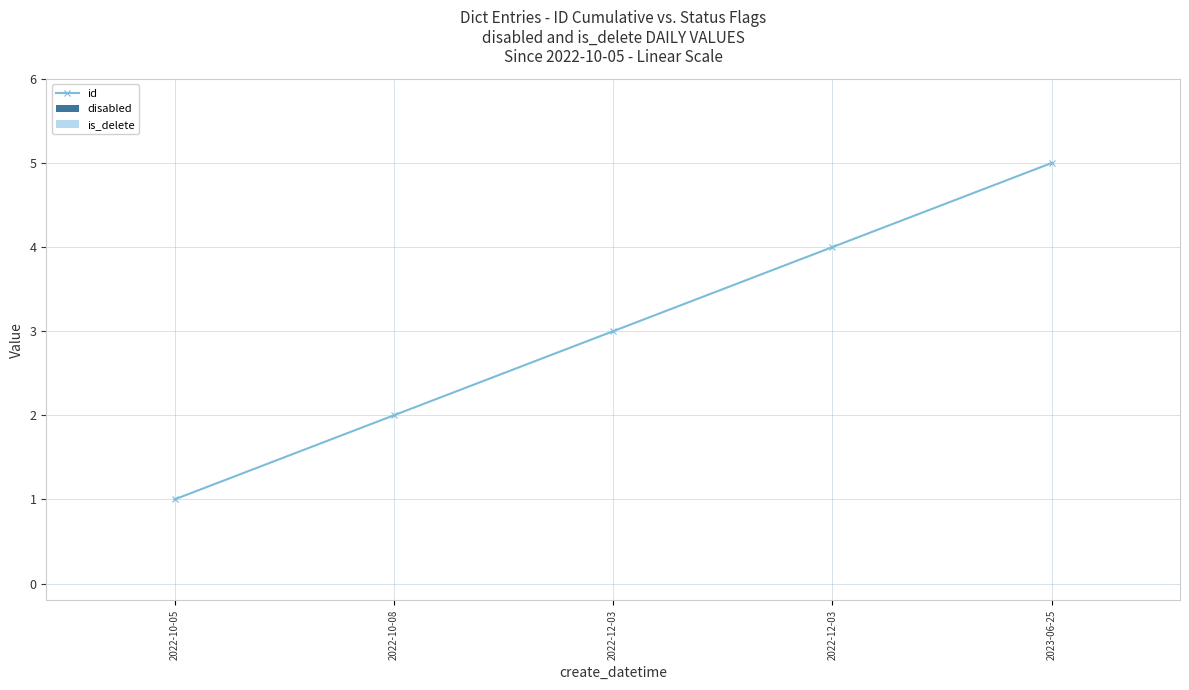

How many lines are shown in the chart?

1